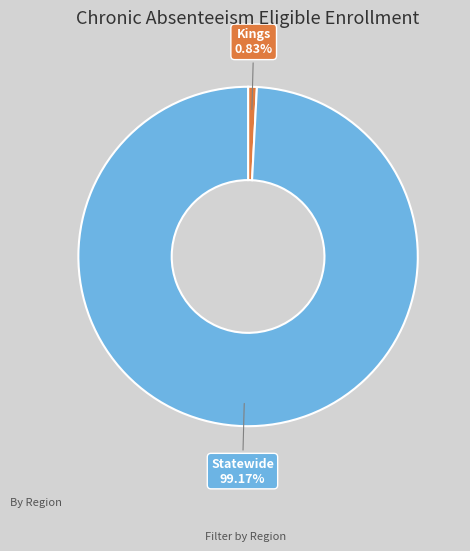

What percentage do Statewide and Kings together represent?

100.0%